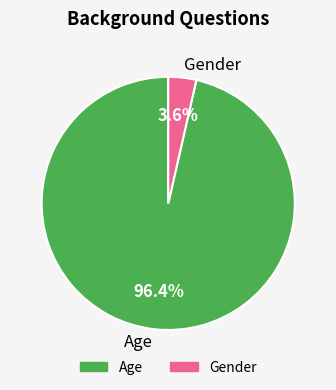

The Age slice represents 96% of the pie. True or false?

True